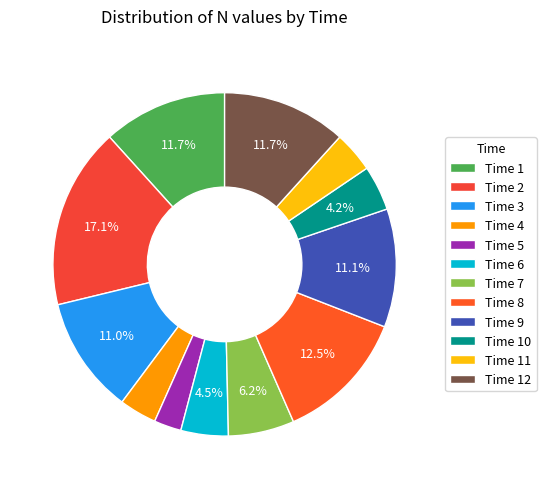

What is the smallest slice in the pie chart?

Time 5